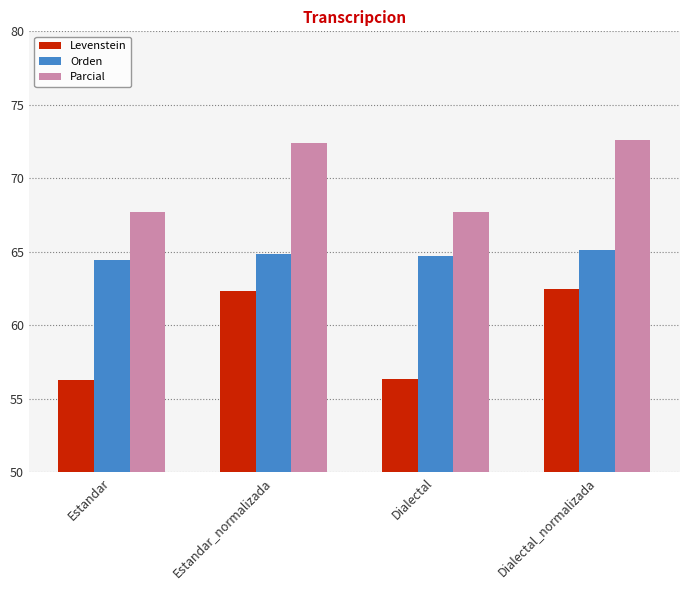

What is the difference between the maximum and second lowest values in the Parcial series?

4.9